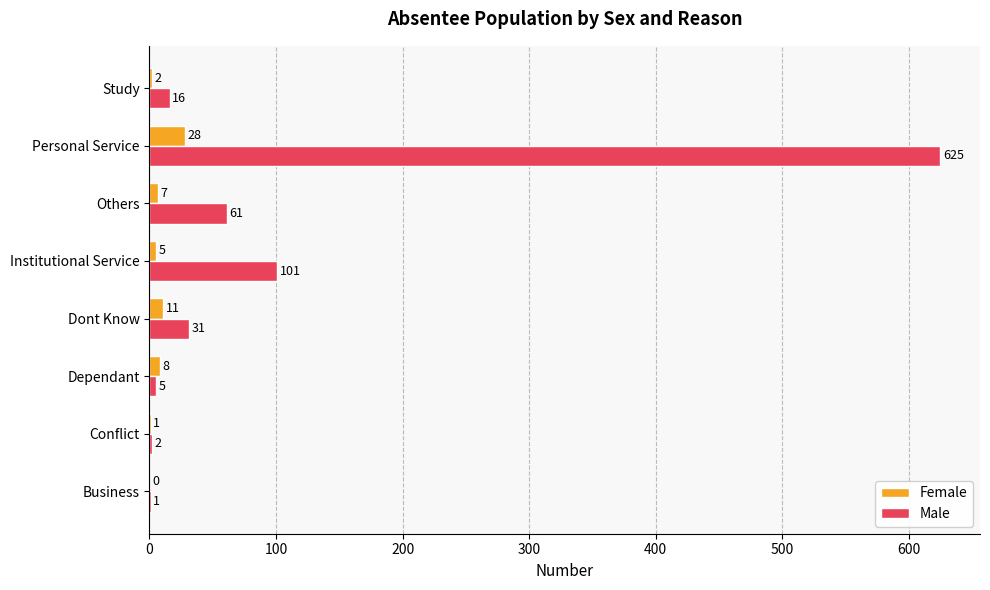

Where is Male nearest to the value 313?

Institutional Service